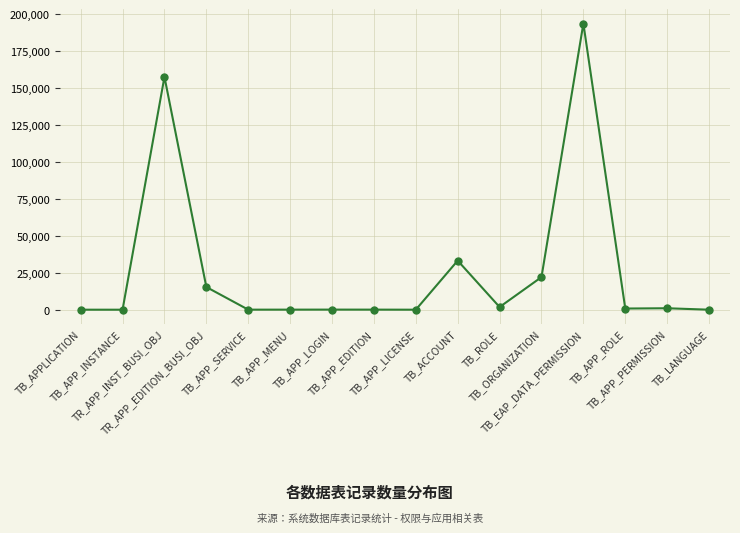

What is the maximum value shown in the chart?

193494